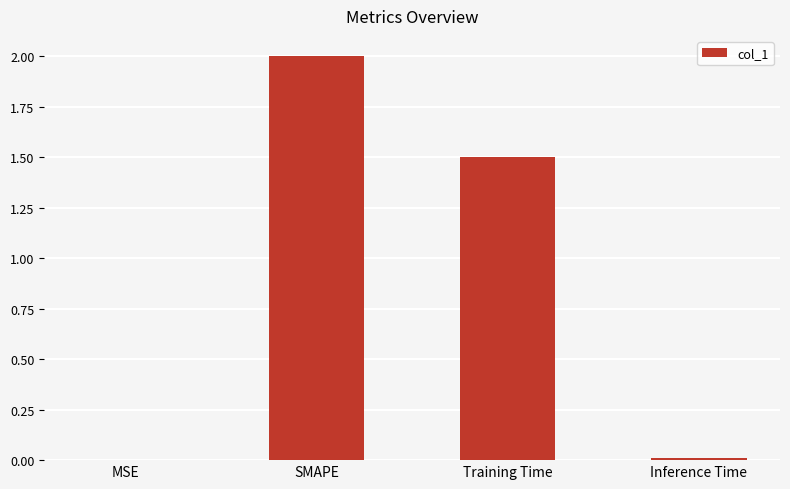

What is the ratio of the value at SMAPE to the value at Training Time?

1.3